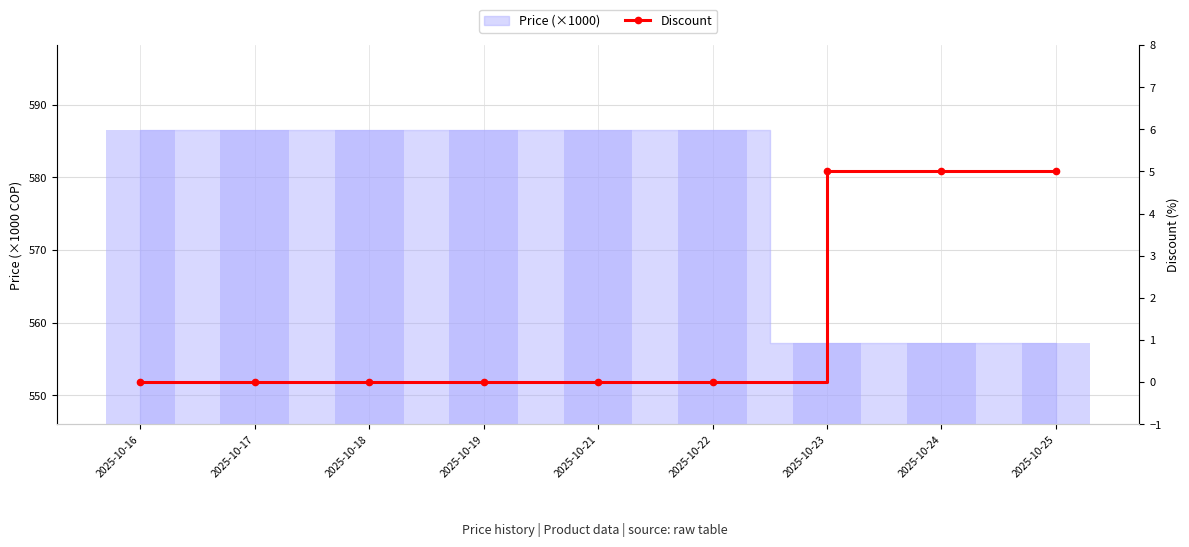

At which category does the chart reach its minimum across all series?

2025-10-16